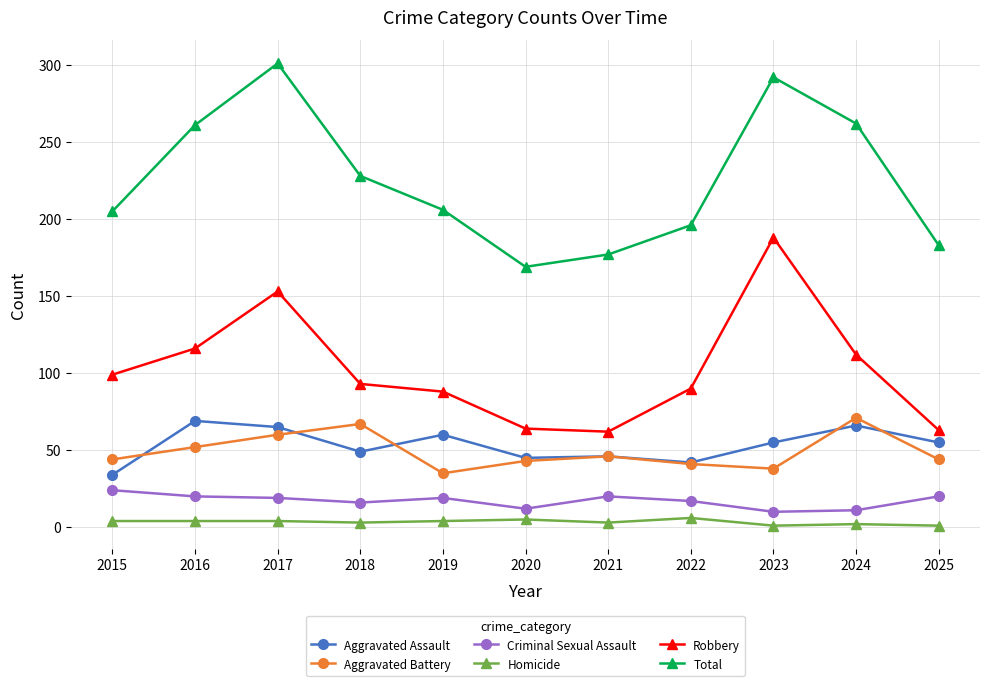

True or false: Aggravated Assault has more than 1 points higher than both neighbors.

True